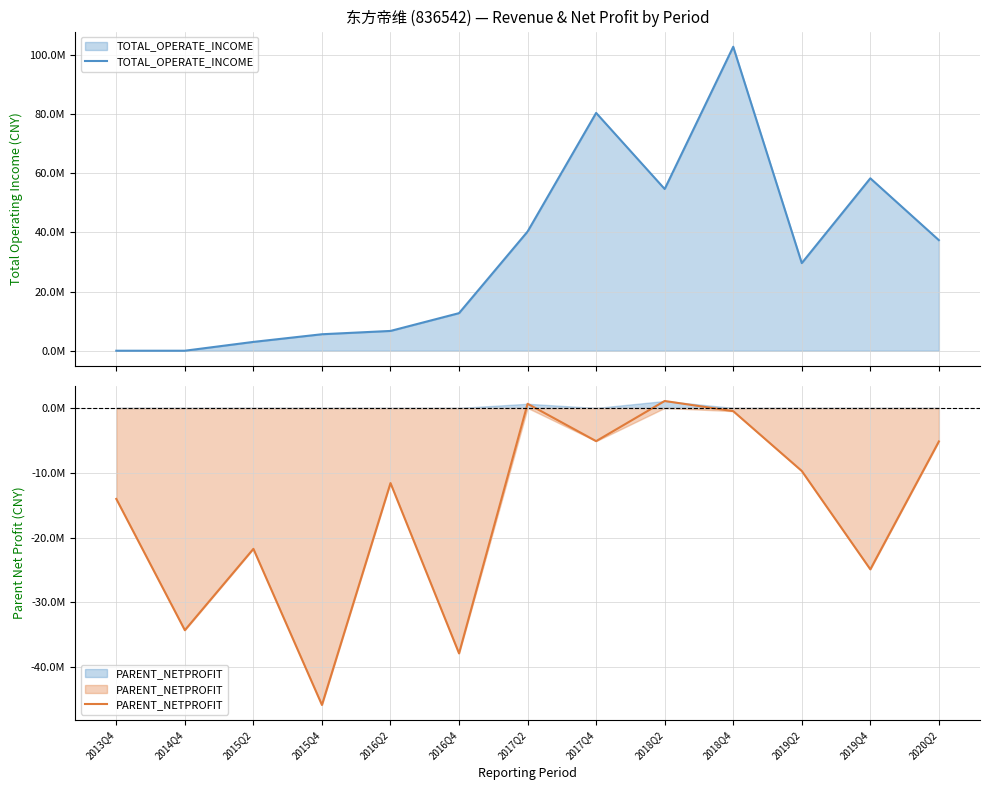

What is the sum of the PARENT_NETPROFIT values at 2017Q4 and 2015Q4?

-50957538.0